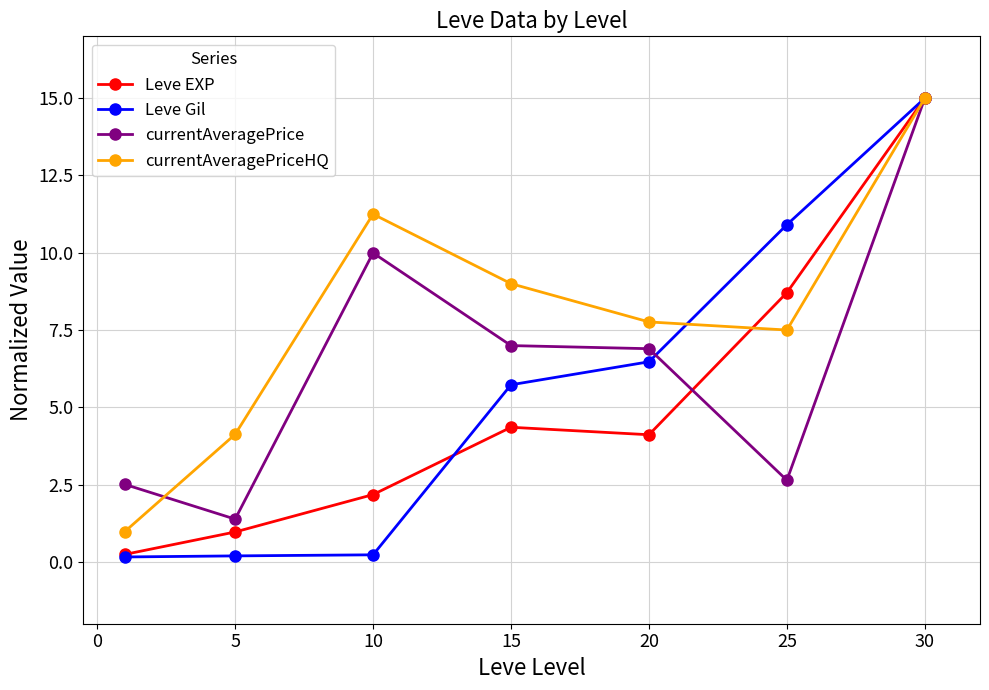

Is this an area chart (filled region under the line)?

No